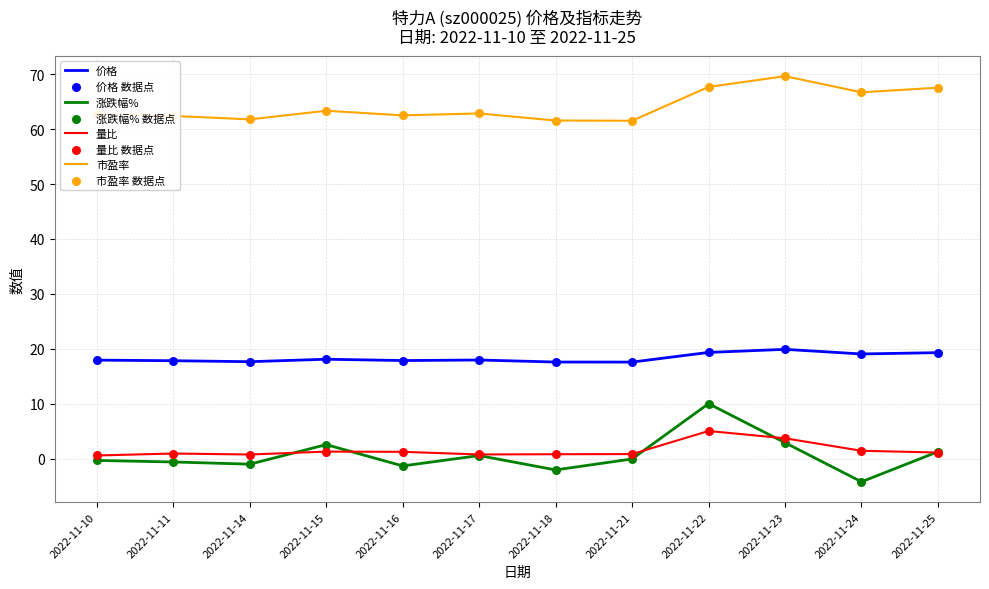

At how many categories does at least one series exceed 22?

12